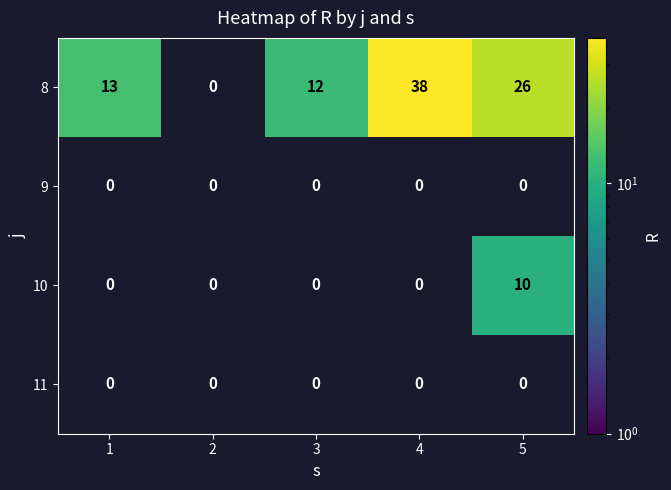

Is it true that 8 equals 13 at 1?

True